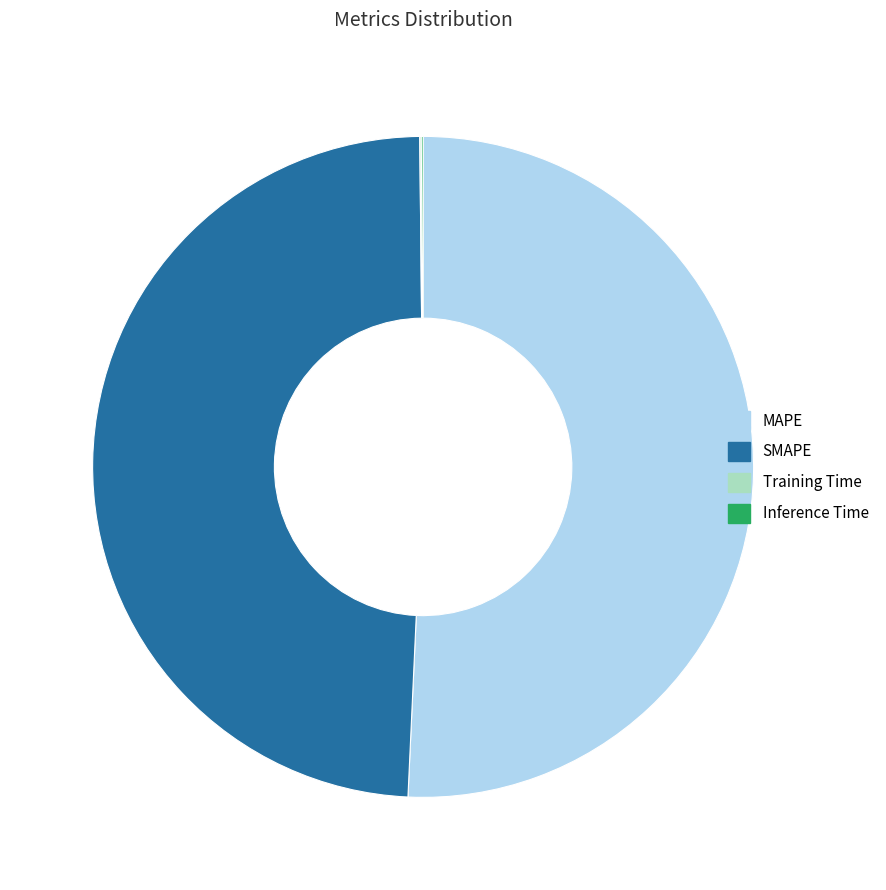

Is it true that MAPE is 51% of the pie?

True